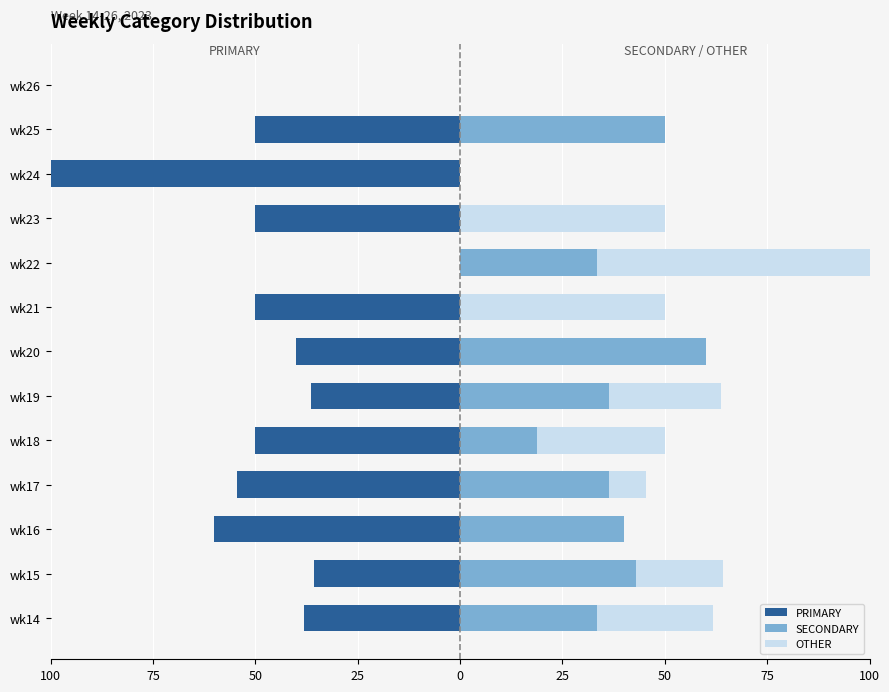

True or false: PRIMARY has a value of -50.0 at wk25.

True